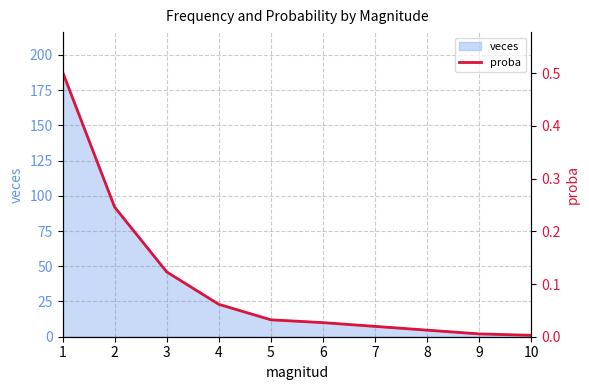

The value of veces at 3 is 61. True or false?

False